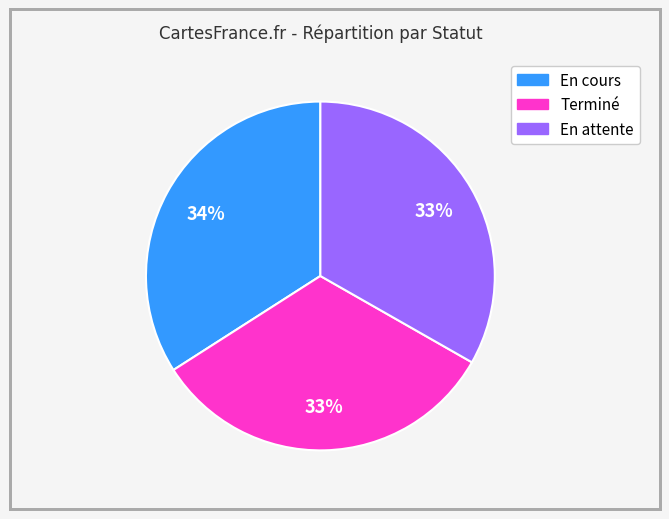

Is it true that En cours is 42% of the pie?

False